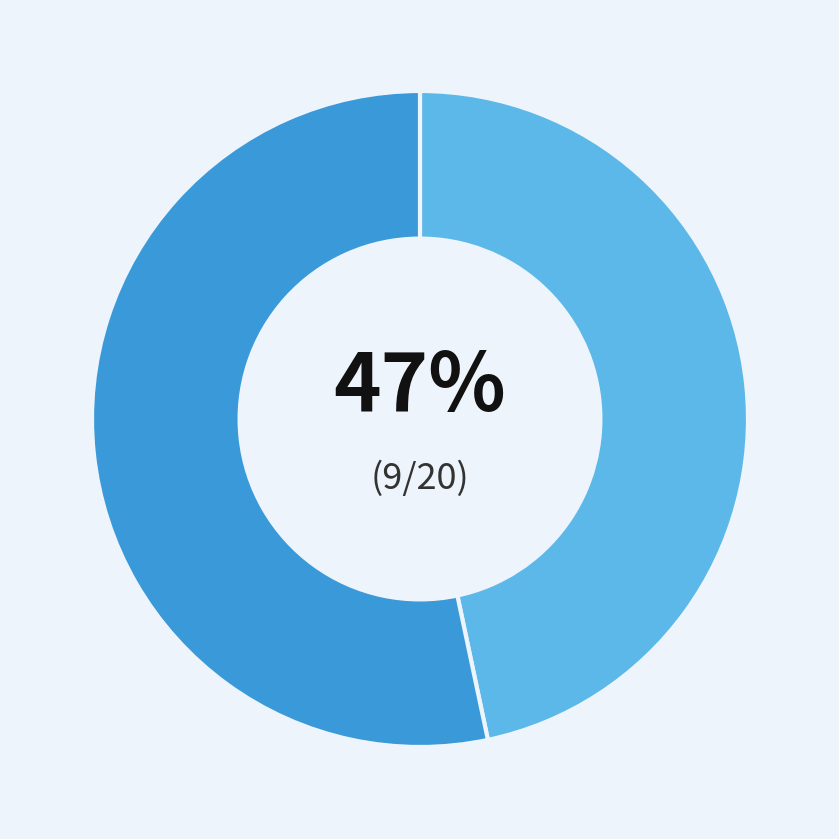

To the nearest percent, what is the average slice percentage?

50%